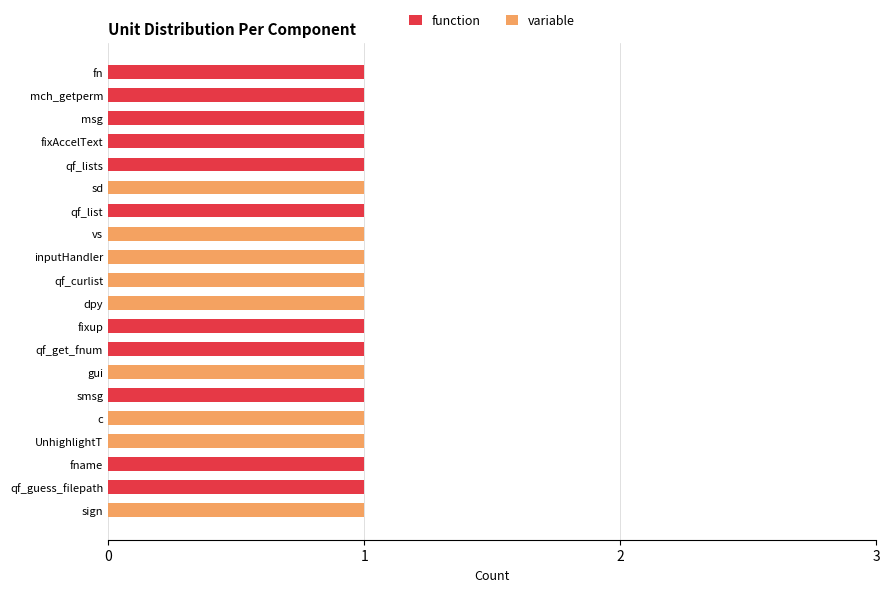

List the series in order of their overall mean, highest first.

function, variable